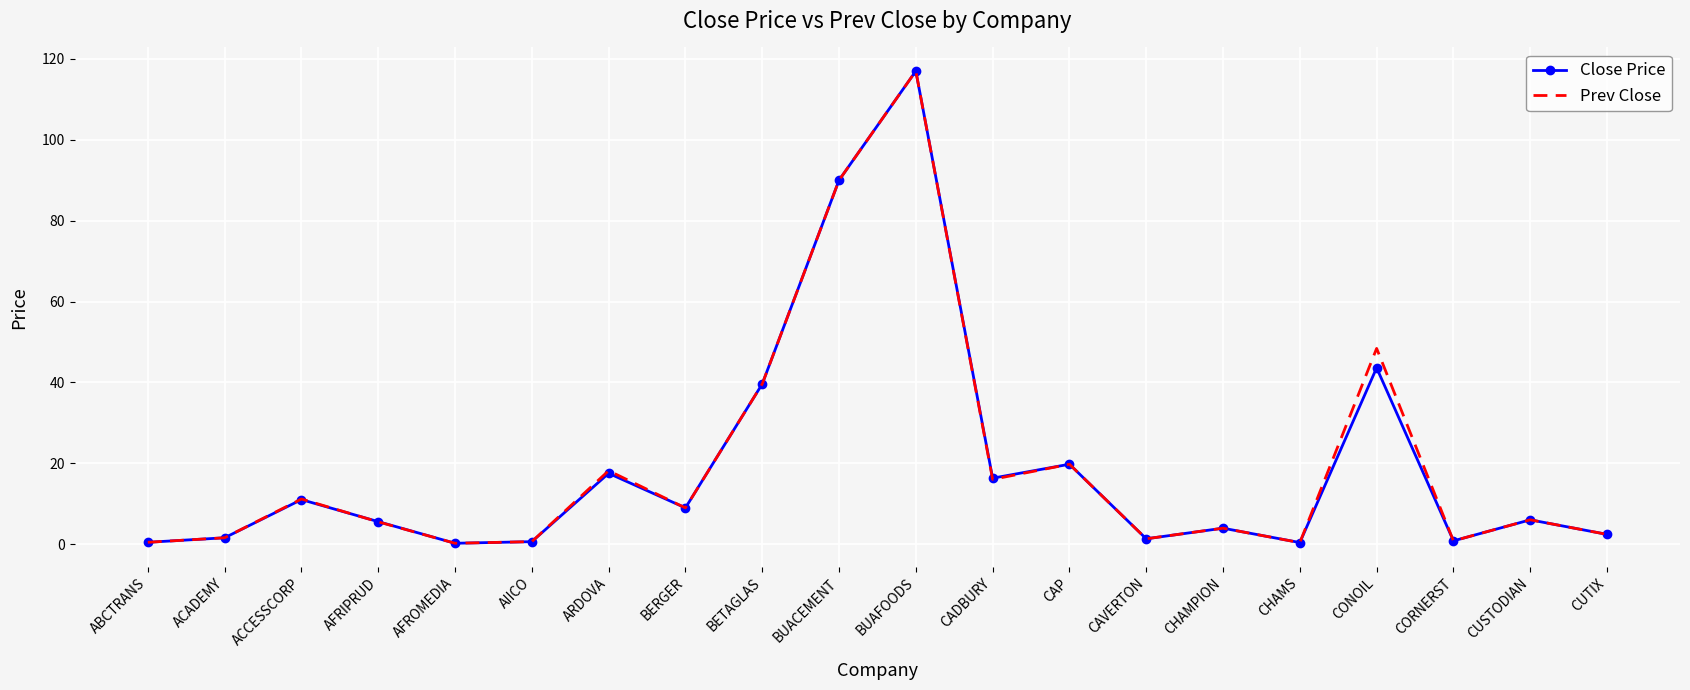

At which label does Close Price reach its peak?

BUAFOODS